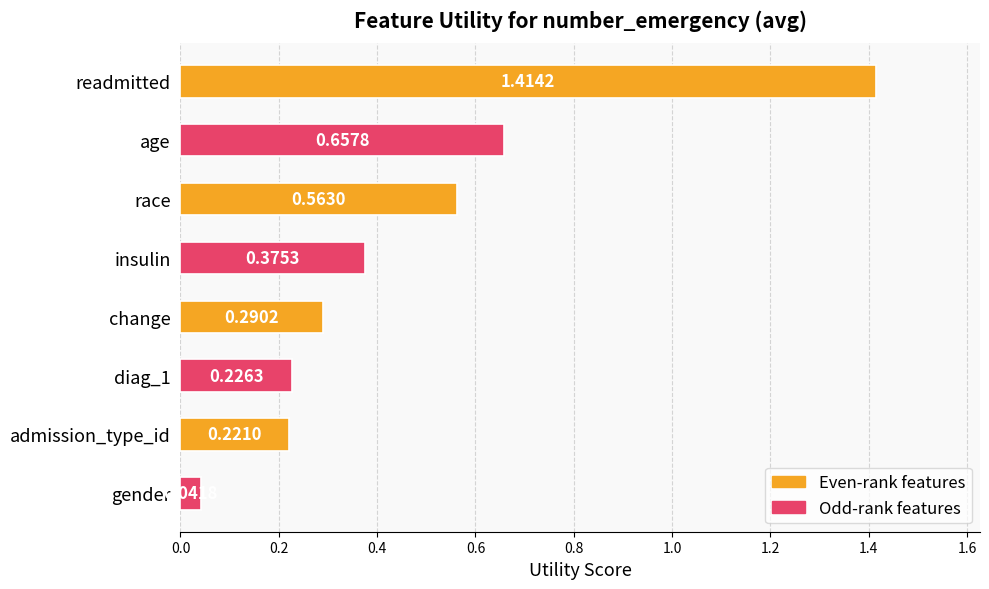

List the labels in order of value, largest first.

readmitted, age, race, insulin, change, diag_1, admission_type_id, gender